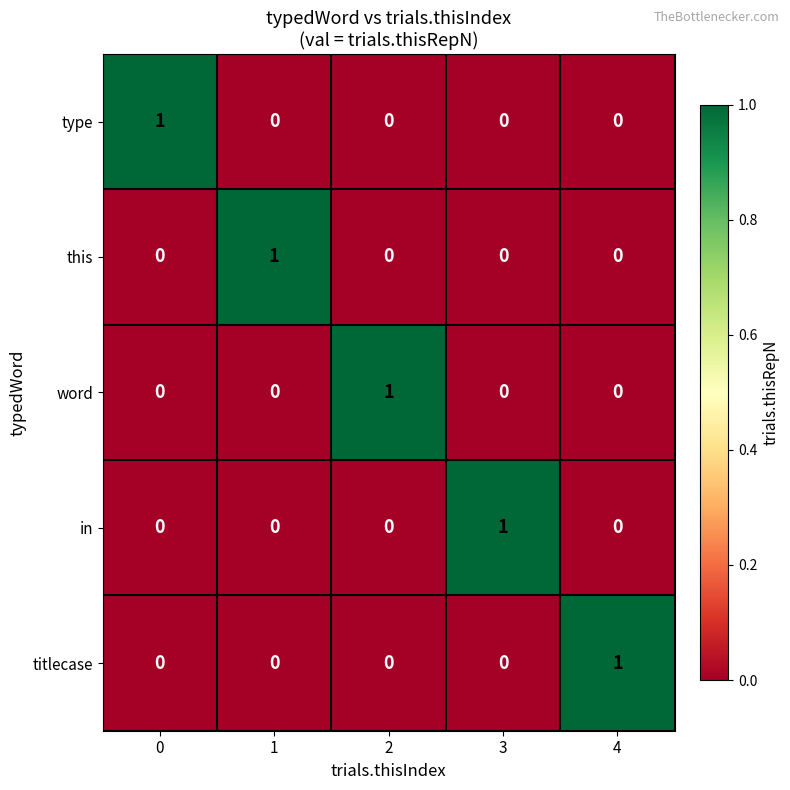

At how many categories does at least one series exceed 0?

5